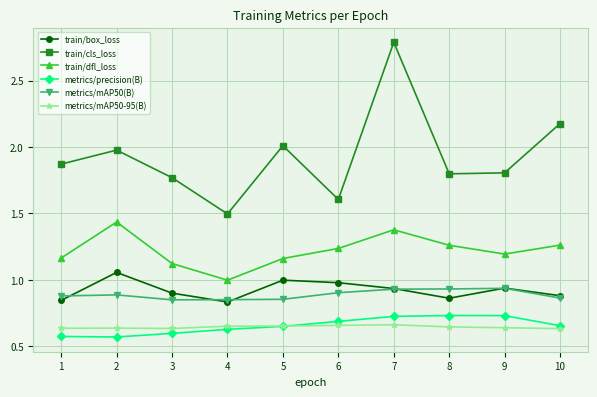

True or false: train/cls_loss and train/dfl_loss intersect in this chart.

False